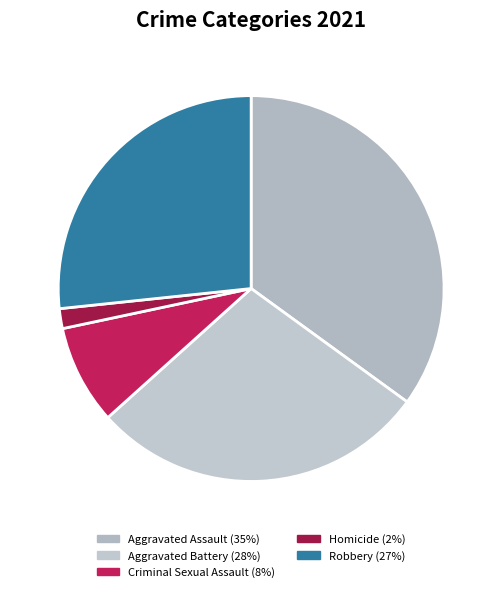

Which has a higher value, H or CSA?

CSA